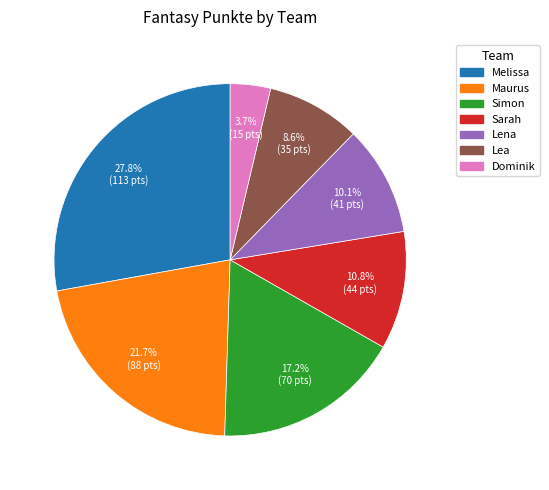

Is Lea the majority of the pie?

No